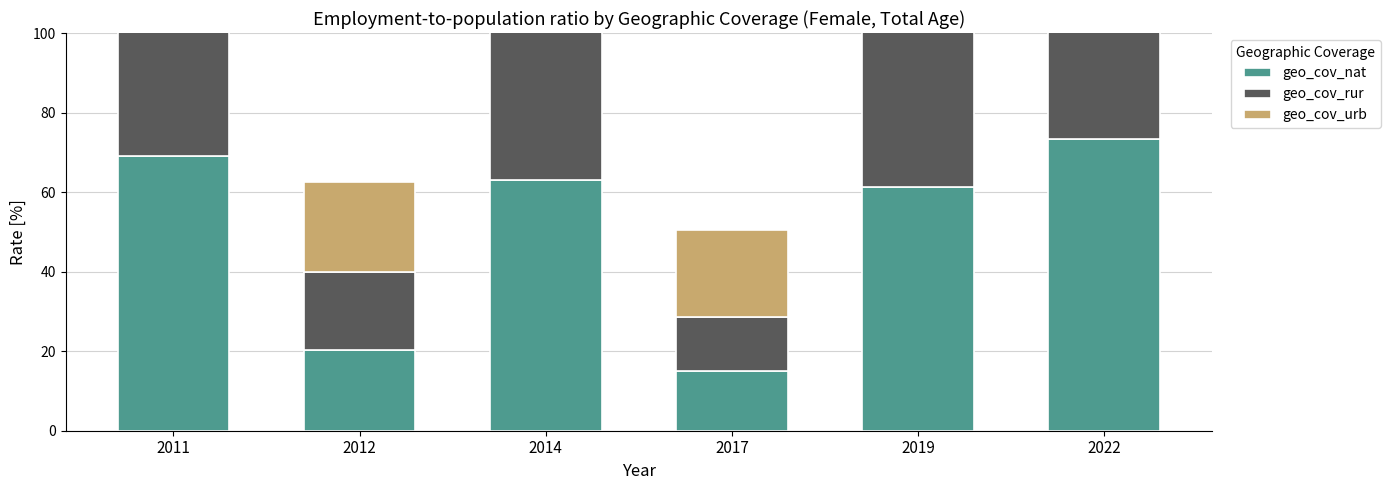

What is the difference between the second highest and minimum values in the geo_cov_nat series?

54.1